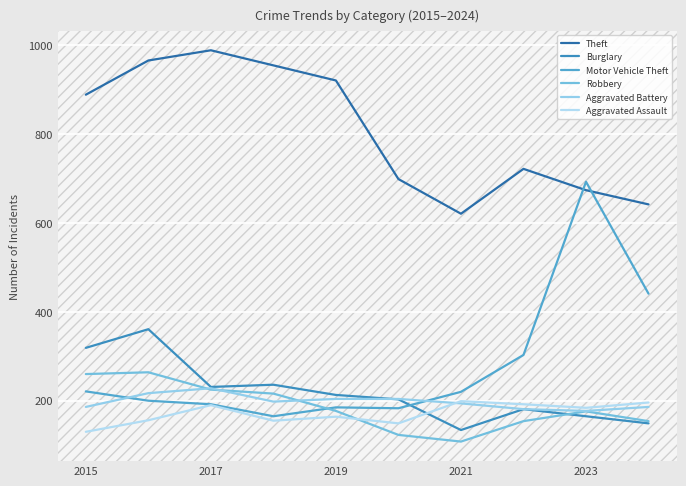

How many lines are shown in the chart?

6